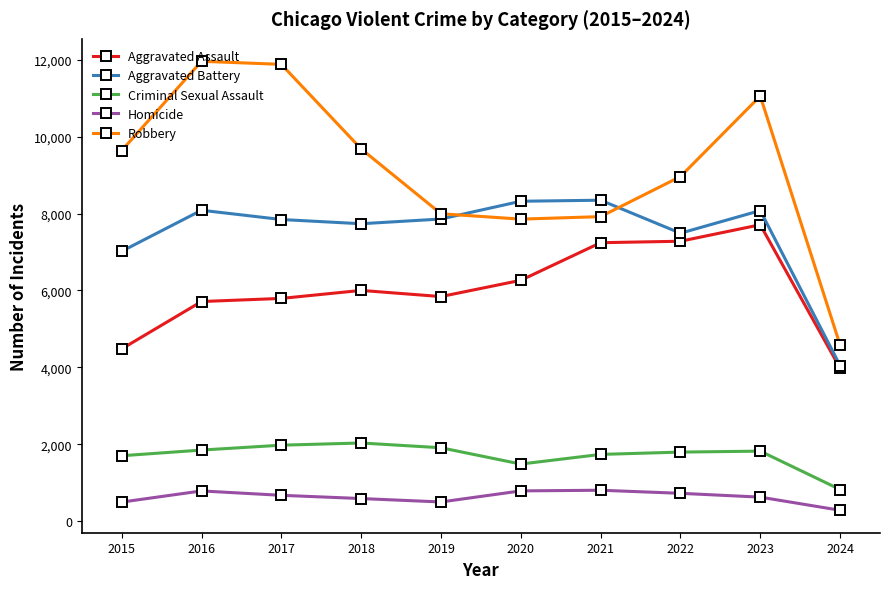

At which category is the sum across all series the highest?

2023